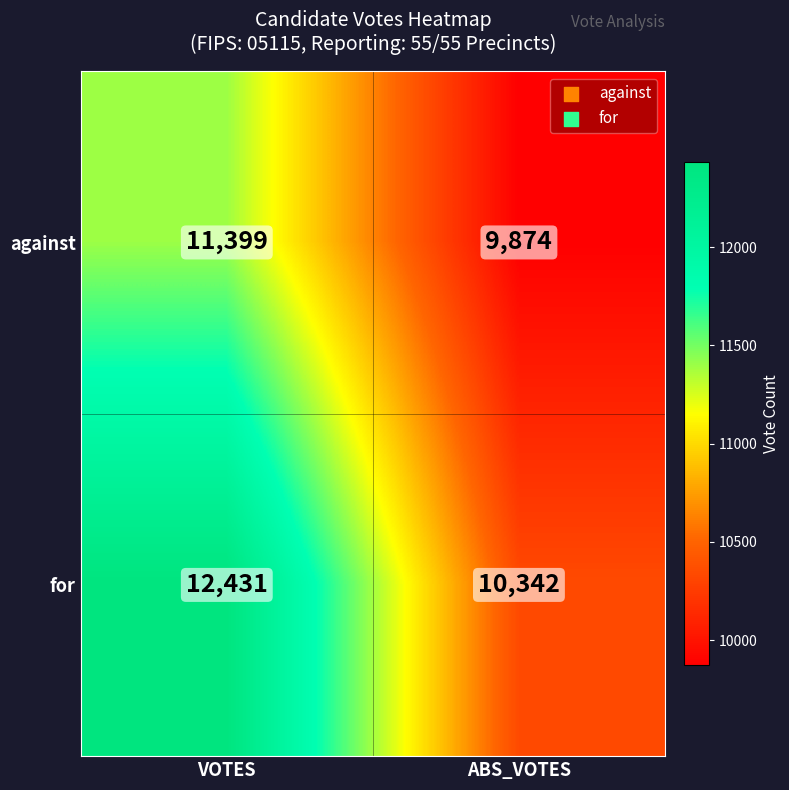

Rank the series at VOTES from highest to lowest value.

for, against